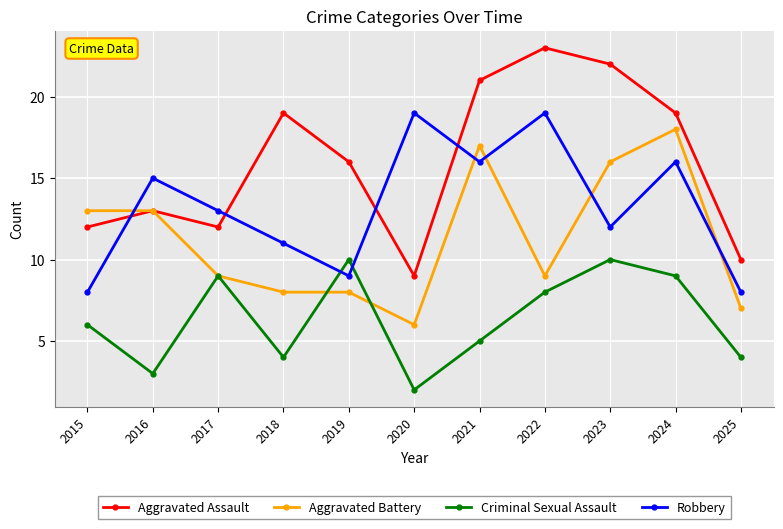

What is the sum of all Aggravated Battery values?

124